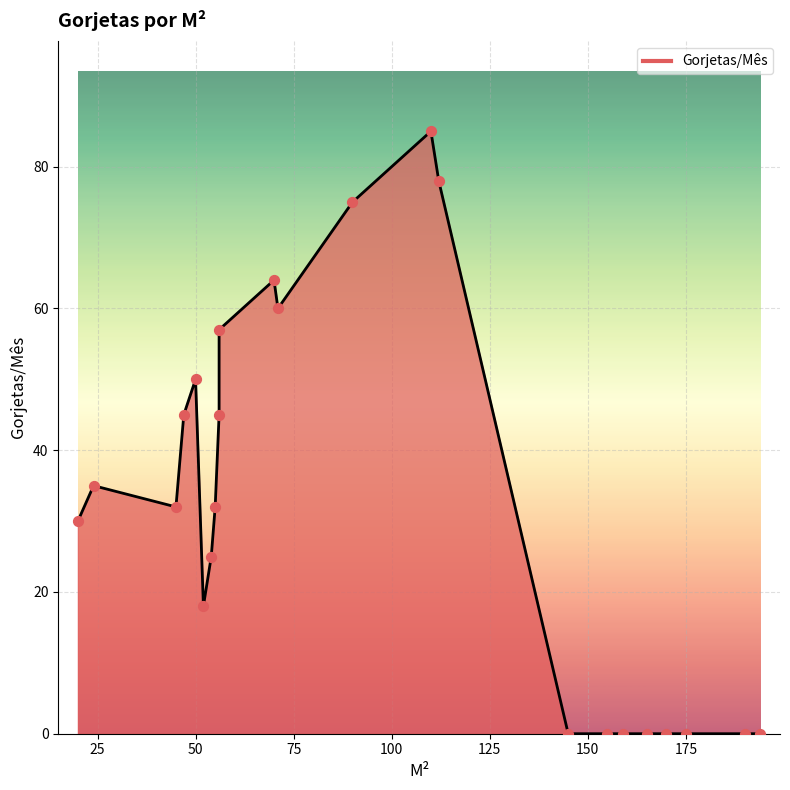

What is the change in value from 50 to 71?

+10